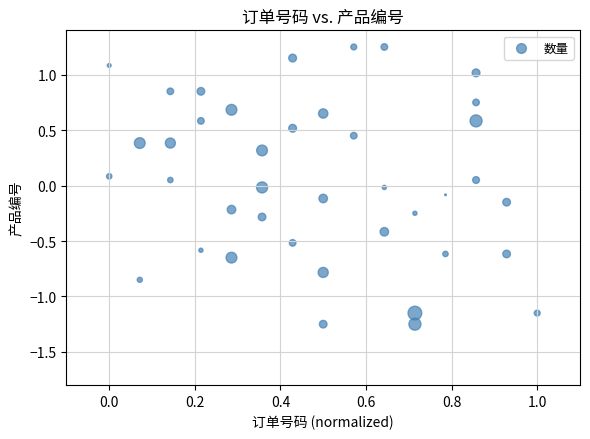

What is the range of Y values (max minus min)?

2.5